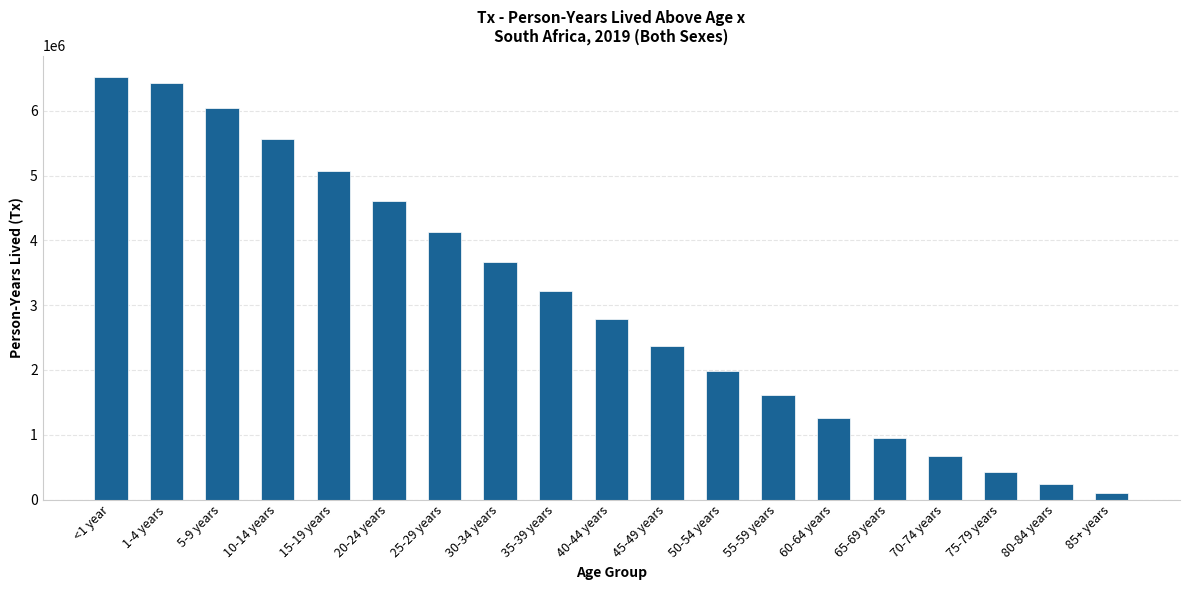

List the labels in order of value, largest first.

<1 year, 1-4 years, 5-9 years, 10-14 years, 15-19 years, 20-24 years, 25-29 years, 30-34 years, 35-39 years, 40-44 years, 45-49 years, 50-54 years, 55-59 years, 60-64 years, 65-69 years, 70-74 years, 75-79 years, 80-84 years, 85+ years